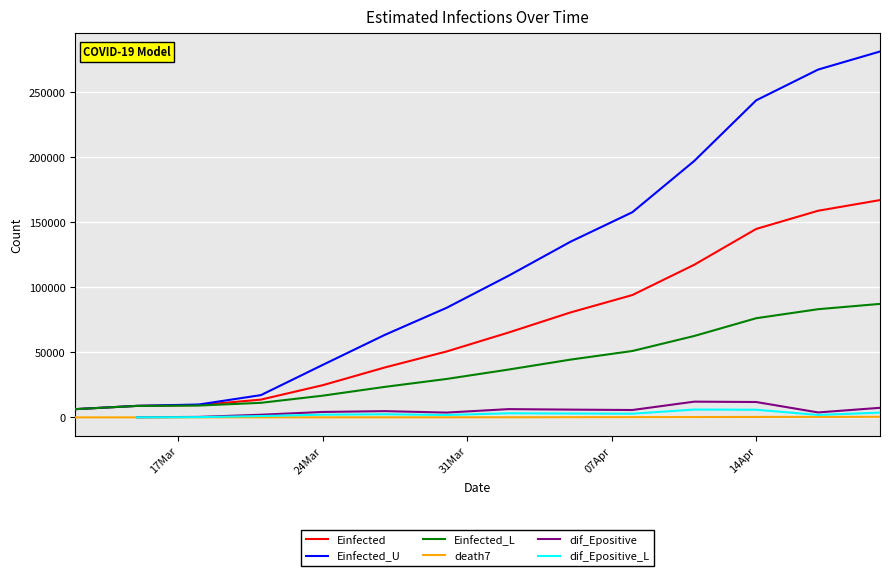

True or false: death7 and Einfected cross at least once.

False